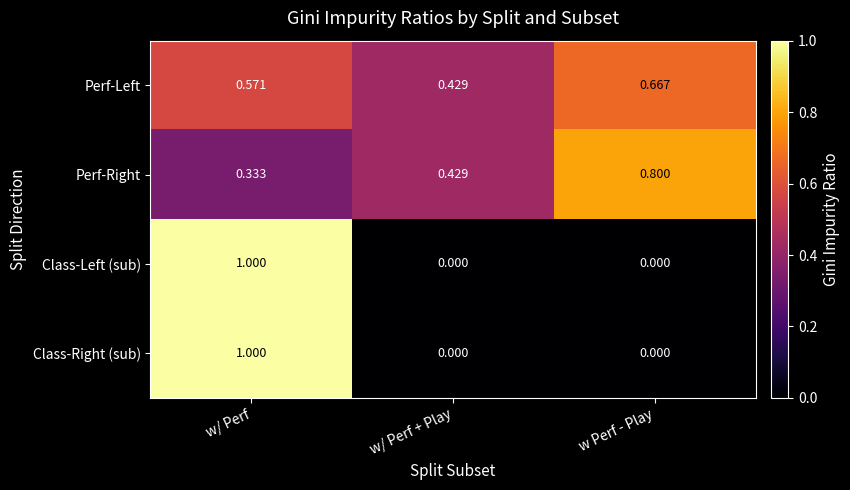

How many categories are shown in the chart?

3